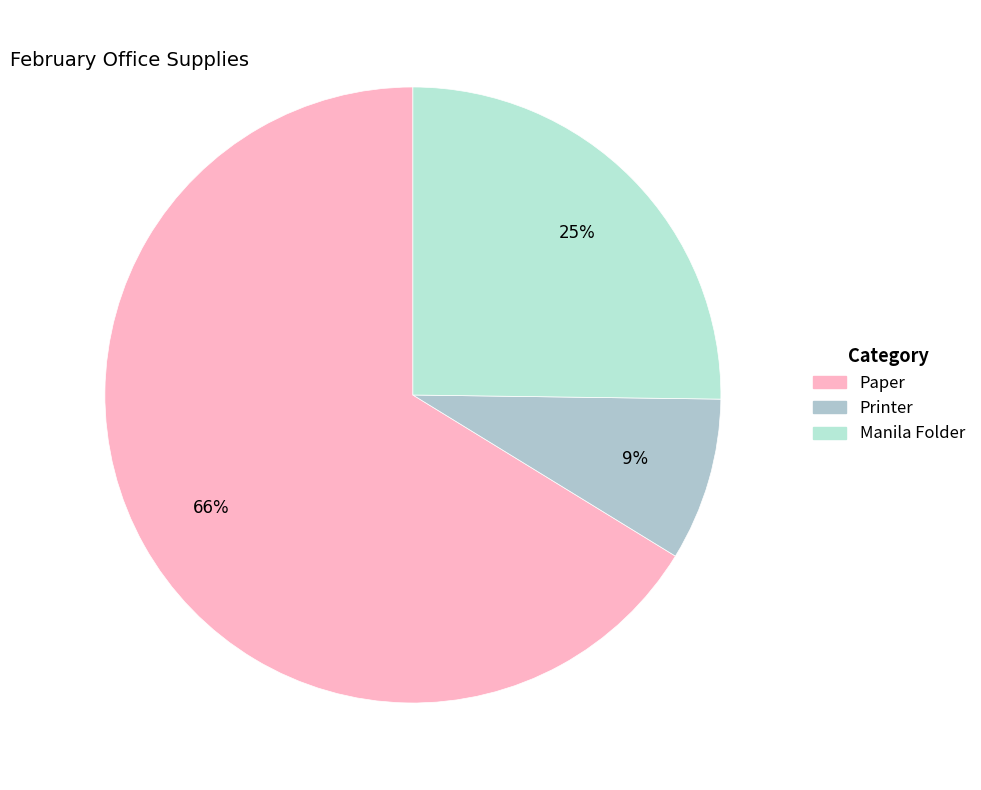

Rank the categories by value from lowest to highest.

Printer, Manila Folder, Paper